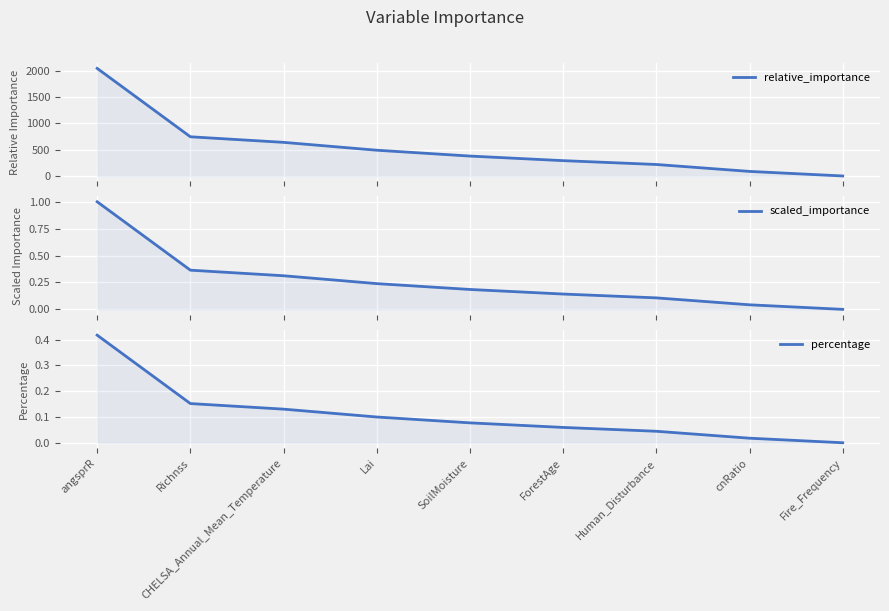

The scaled_importance series shows 0.3 at SoilMoisture. True or false?

False